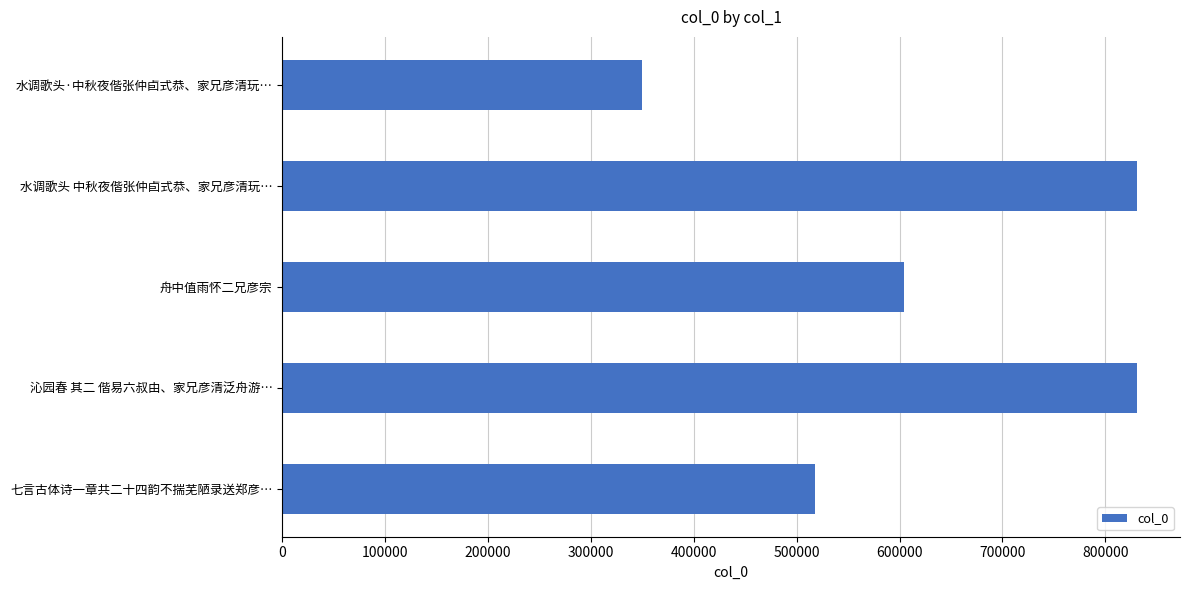

Between 舟中值雨怀二兄彦宗 and 沁园春 其二 偕易六叔由、家兄彦清泛舟游…, which is larger?

沁园春 其二 偕易六叔由、家兄彦清泛舟游…